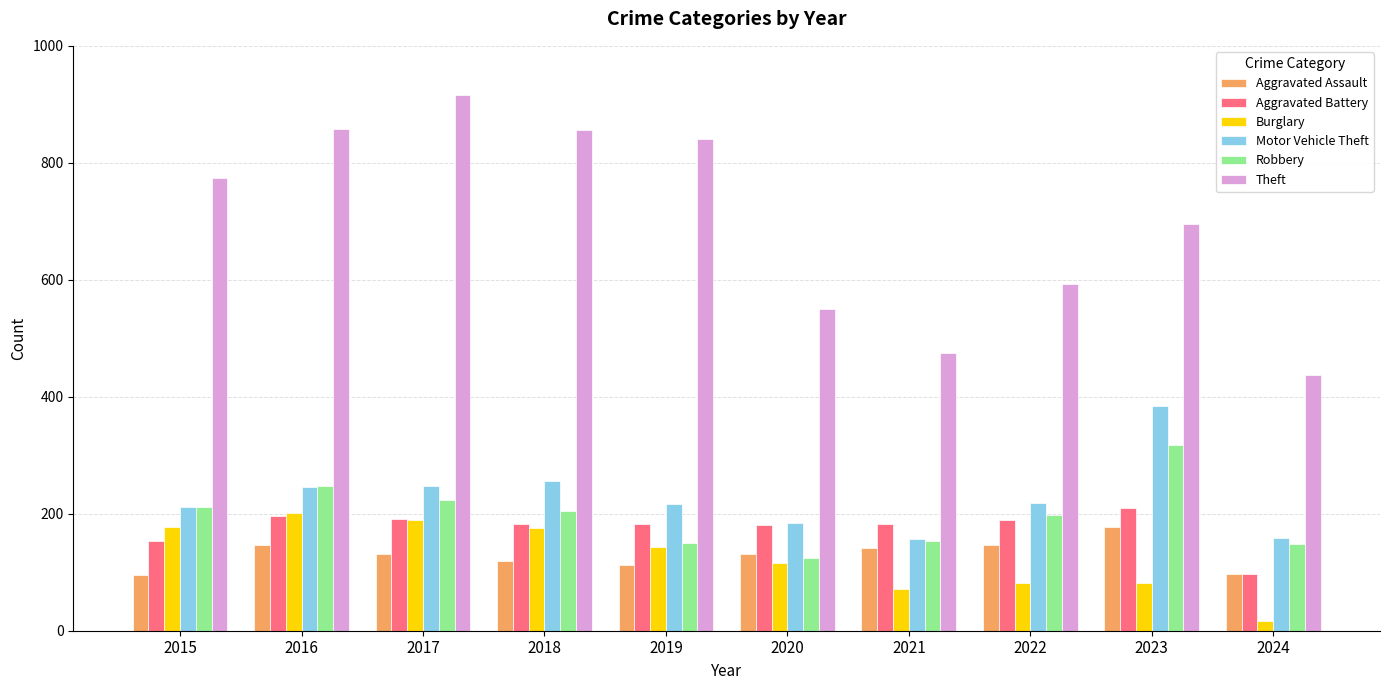

Is the value of Robbery at 2019 greater than the value of Burglary at 2016?

No